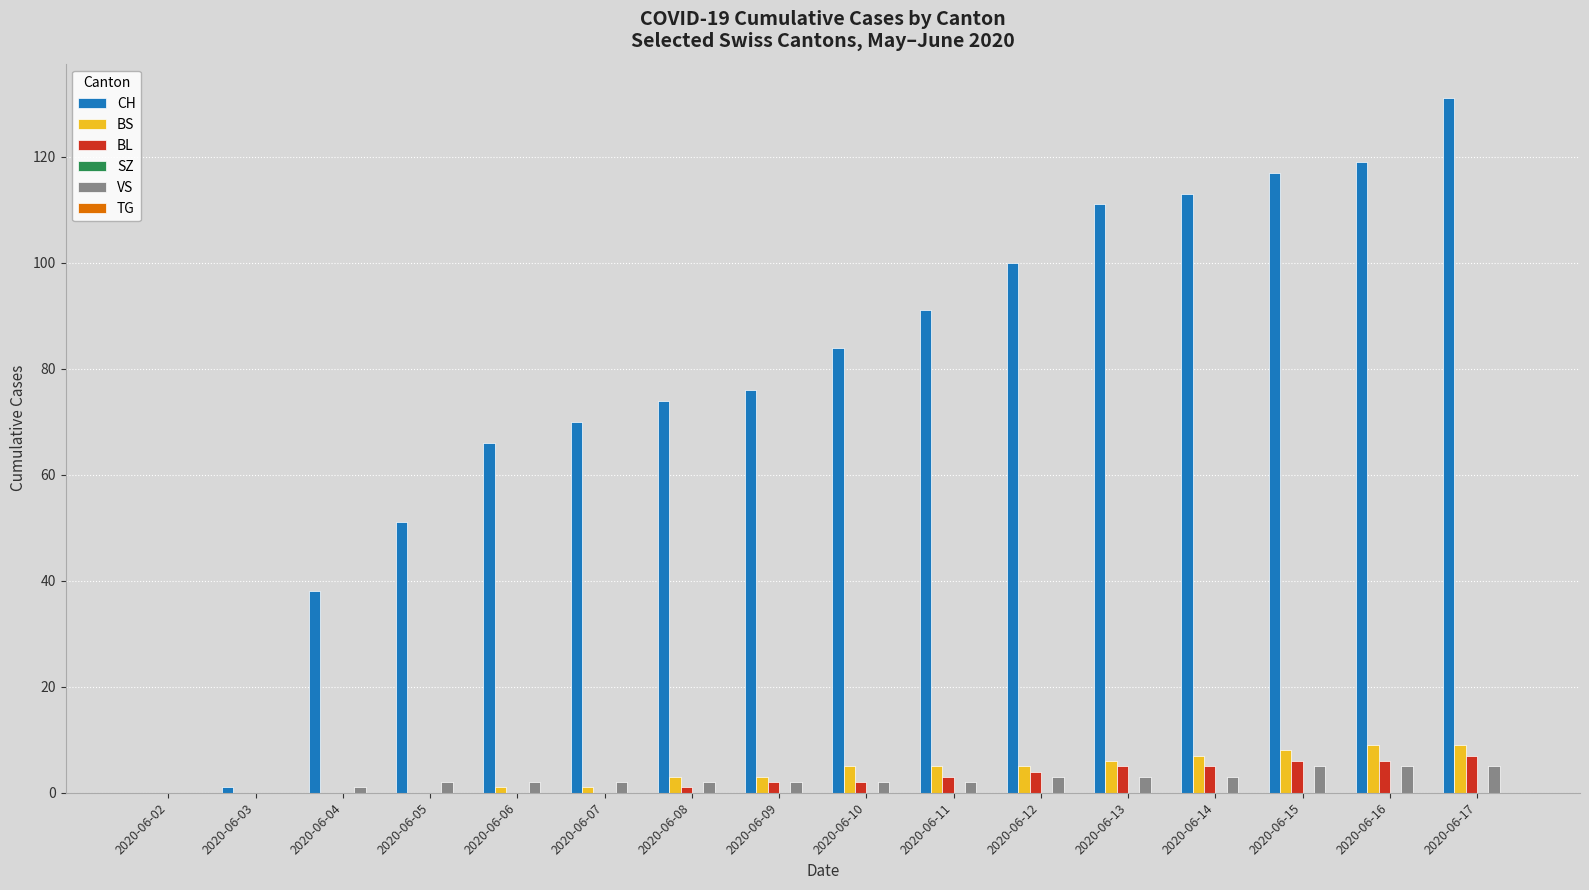

True or false: CH has a value of 144 at 2020-06-10.

False